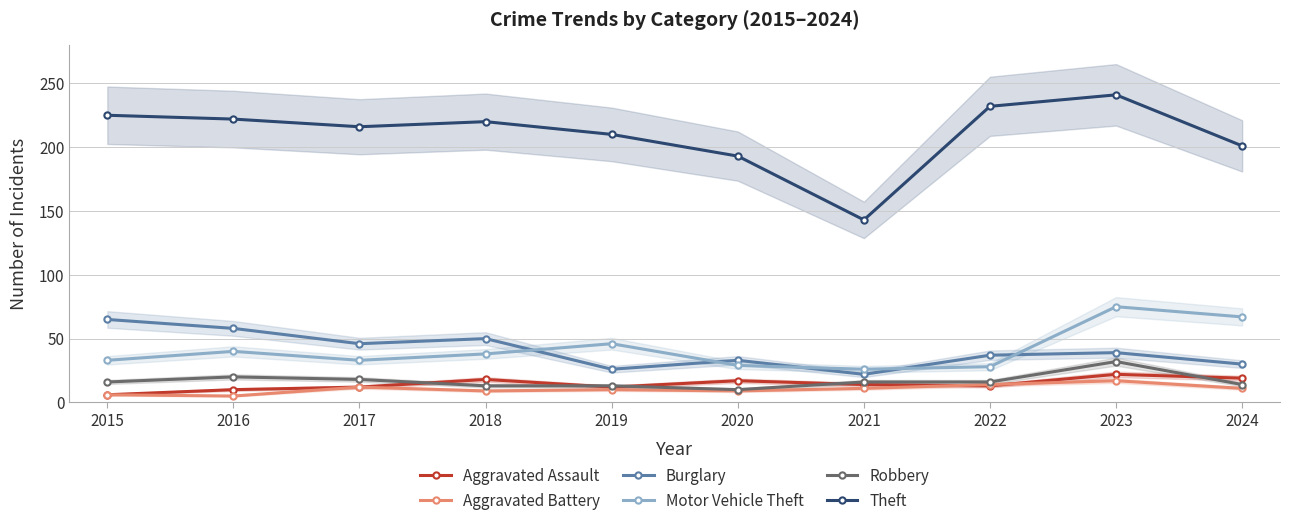

True or false: Aggravated Battery has more than 1 points higher than both neighbors.

True